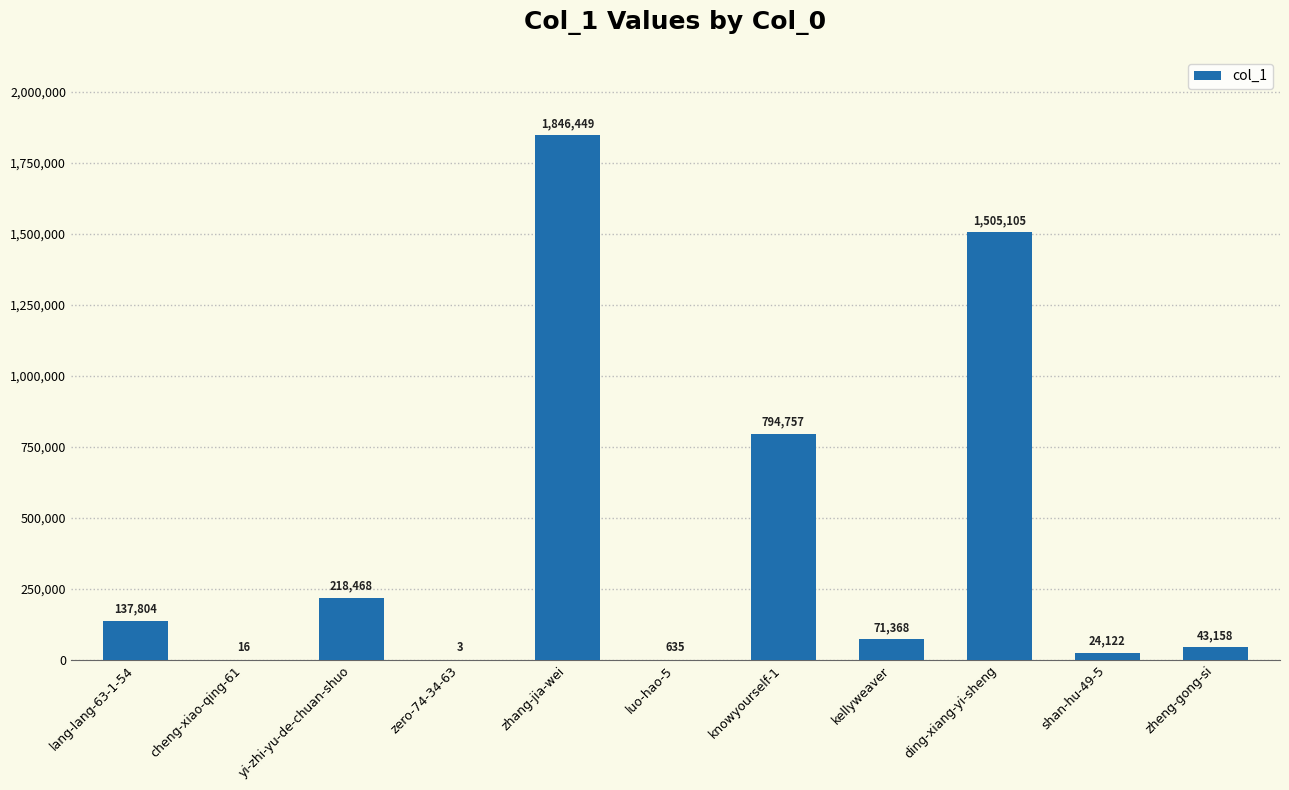

Approximately how many times larger is the value at lang-lang-63-1-54 compared to zero-74-34-63?

45934.7